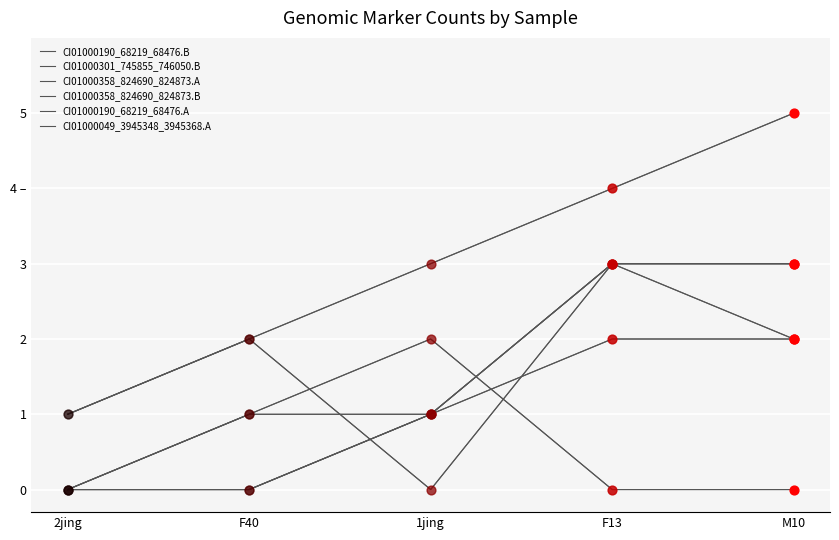

Is the value of CI01000358_824690_824873.B at 1jing greater than the value of CI01000358_824690_824873.A at M10?

No